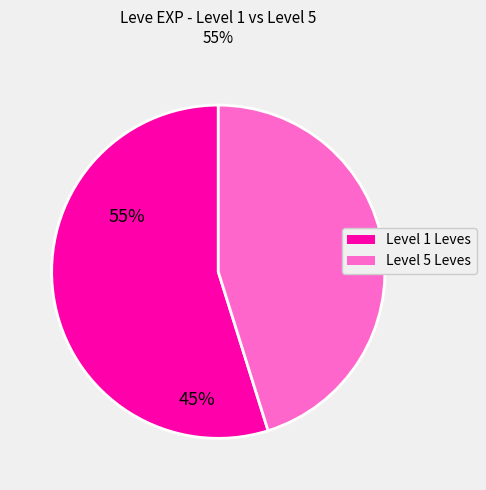

Is there any slice that represents more than half of the pie?

Yes